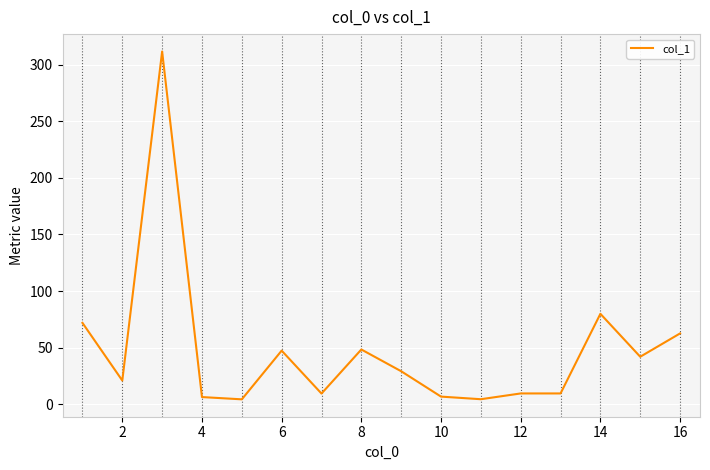

What is the difference between the maximum and minimum values?

307.1